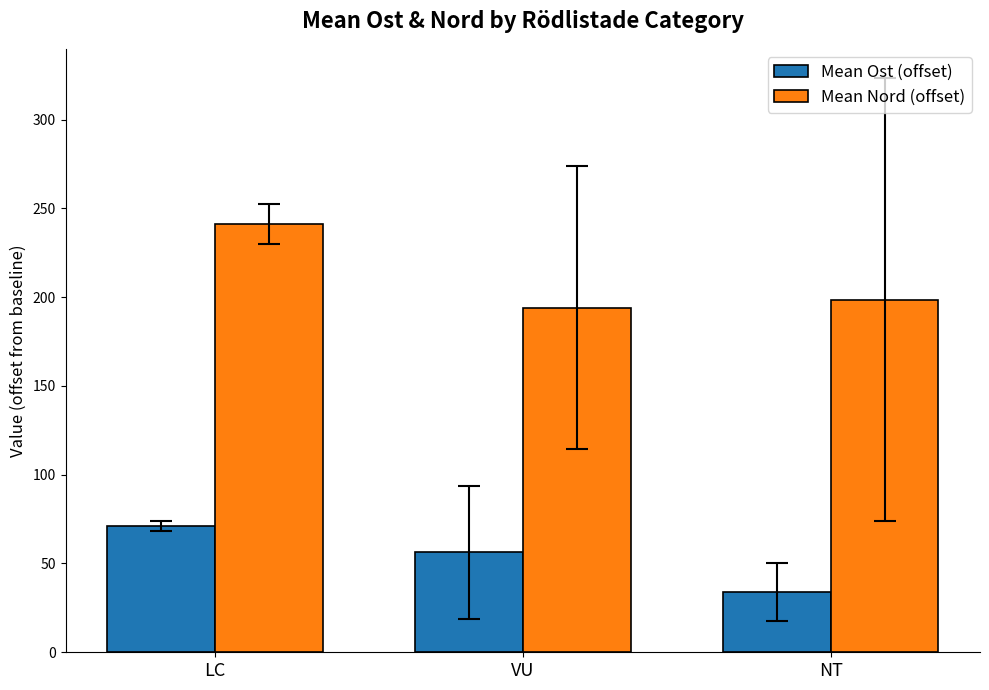

Is it true that Mean Ost (offset) equals 56.4 at VU?

True